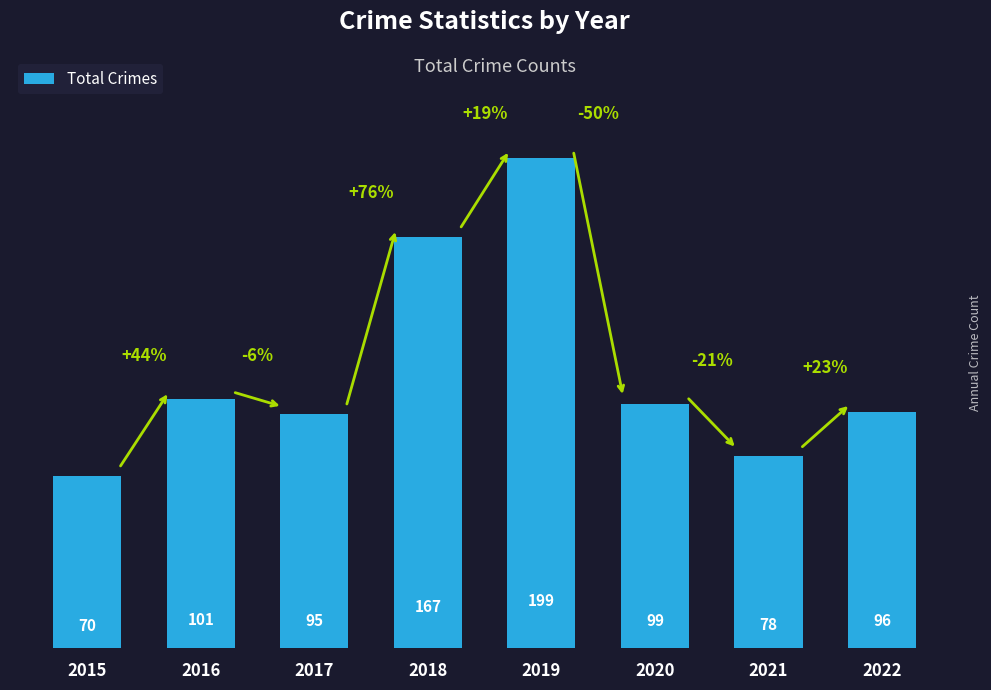

Rank the categories by value from highest to lowest.

2019, 2018, 2016, 2020, 2022, 2017, 2021, 2015